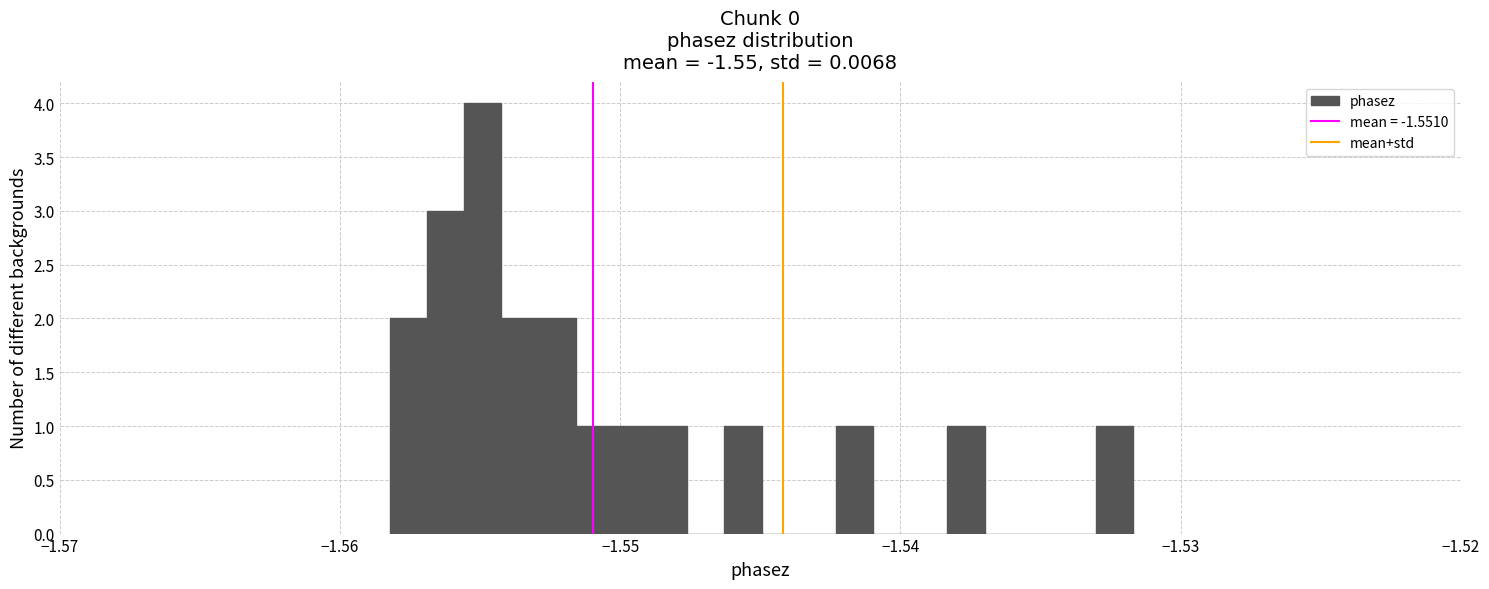

Around what value on the x-axis is the tallest bar? Give the approximate position of its centre, as read against the axis.

-1.555